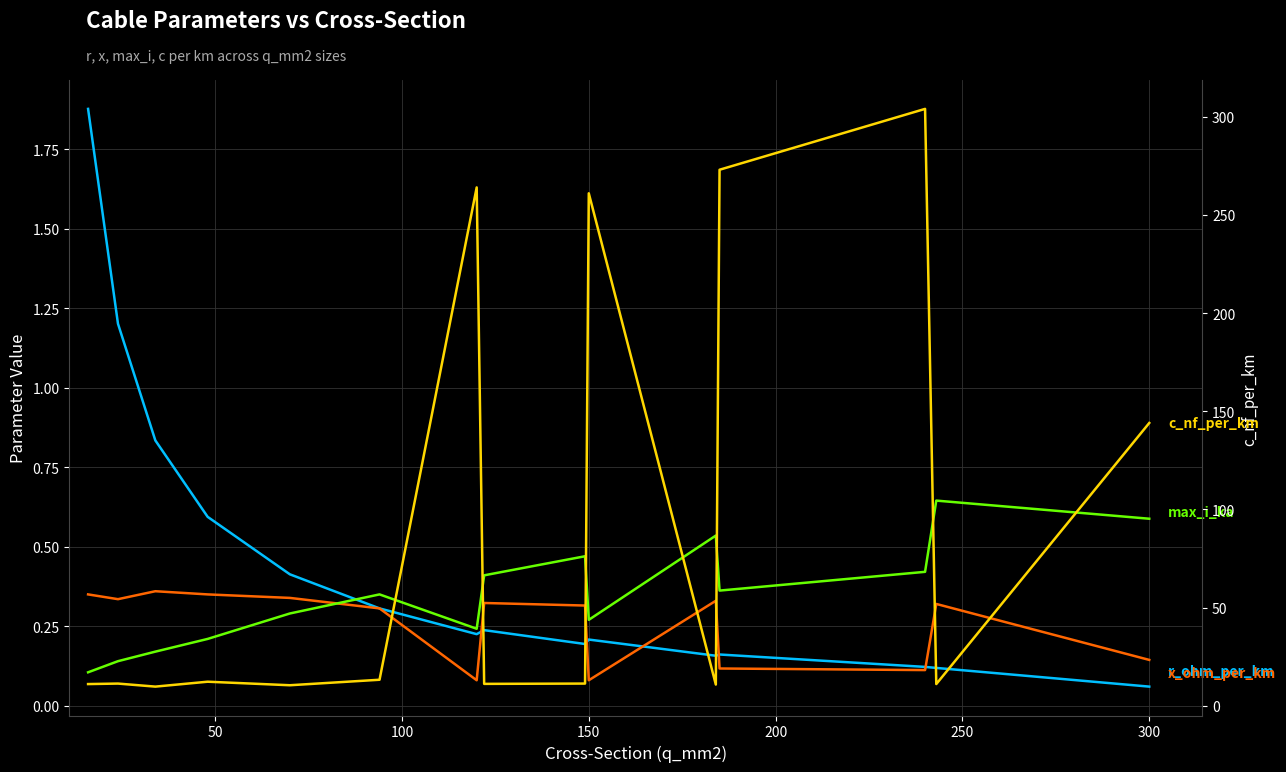

How many interior local peaks does the r_ohm_per_km series have?

3